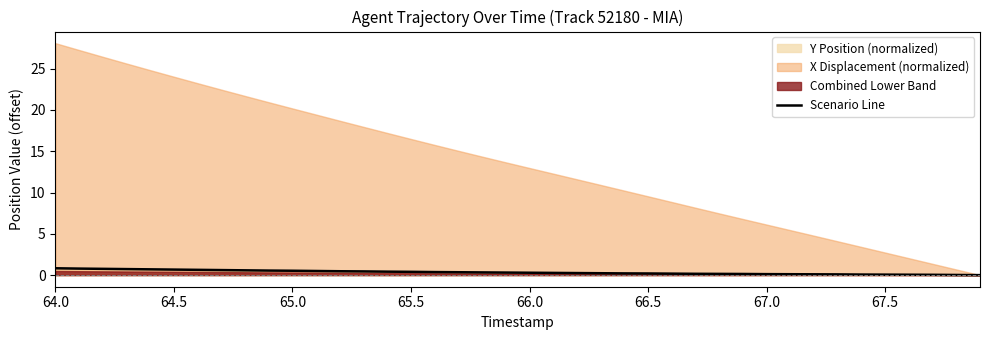

Reading left to right, extract all data points from this chart.

0.8	0.8	0.8	0.7	0.7	0.7	0.6	0.6	0.6	0.6	0.5	0.5	0.5	0.4	0.4	0.4	0.4	0.3	0.3	0.3	0.3	0.3	0.2	0.2	0.2	0.2	0.2	0.2	0.2	0.1	0.1	0.1	0.1	0.1	0.1	0.1	0.1	0.0	0.0	0.0